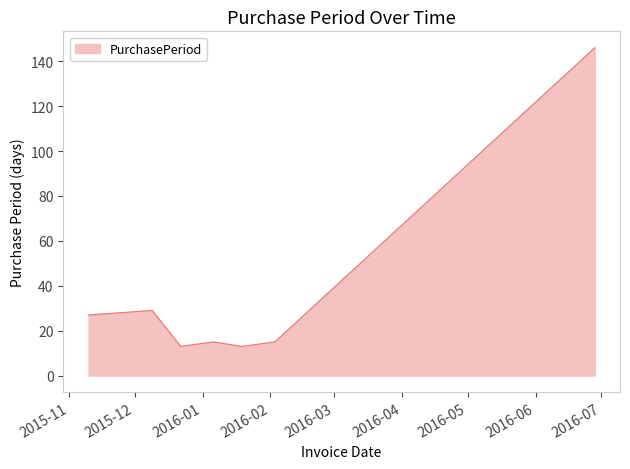

True or false: there are more than 1 points higher than both neighbors.

True